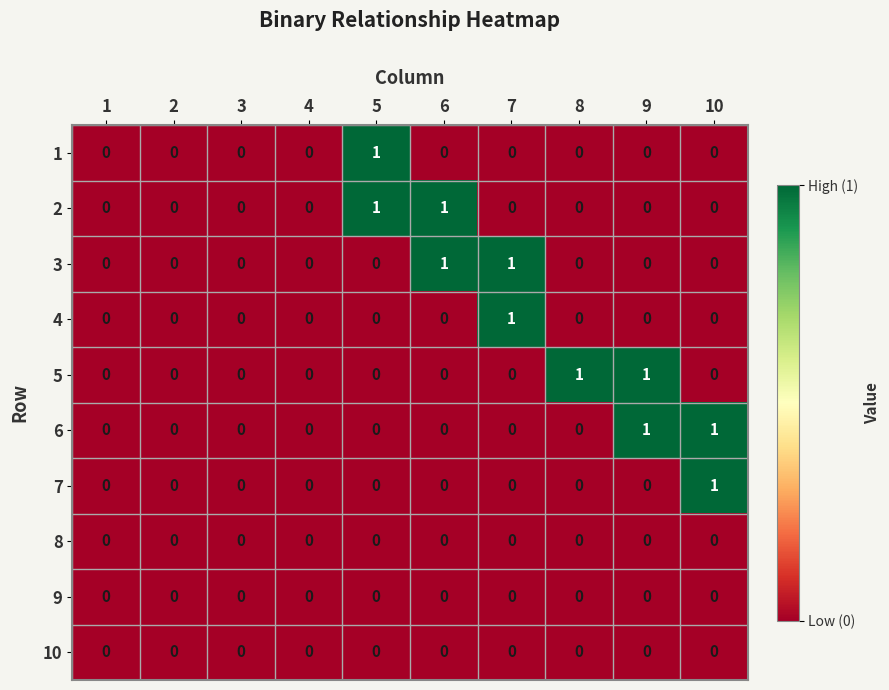

Count the 6 values in the range 0 to 1.

10